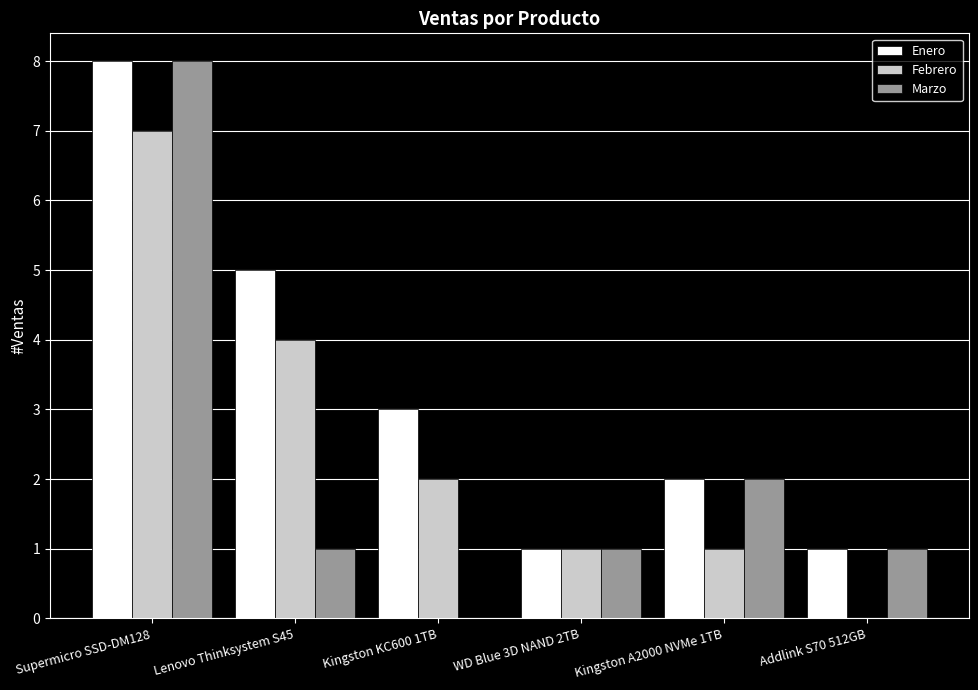

How many categories are shown in the chart?

6